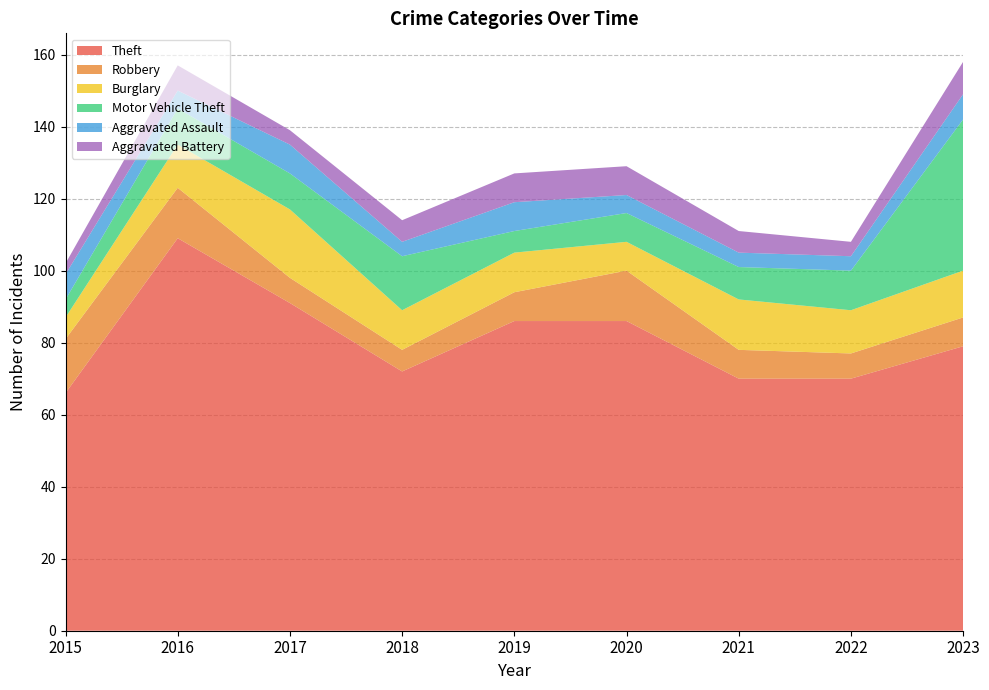

Reading left to right, transcribe all the data shown in this chart.

Theft: 2015=66	2016=109	2017=91	2018=72	2019=86	2020=86	2021=70	2022=70	2023=79
Robbery: 2015=15	2016=14	2017=7	2018=6	2019=8	2020=14	2021=8	2022=7	2023=8
Burglary: 2015=6	2016=12	2017=19	2018=11	2019=11	2020=8	2021=14	2022=12	2023=13
Motor Vehicle Theft: 2015=5	2016=10	2017=10	2018=15	2019=6	2020=8	2021=9	2022=11	2023=42
Aggravated Assault: 2015=7	2016=5	2017=8	2018=4	2019=8	2020=5	2021=4	2022=4	2023=7
Aggravated Battery: 2015=3	2016=7	2017=4	2018=6	2019=8	2020=8	2021=6	2022=4	2023=9